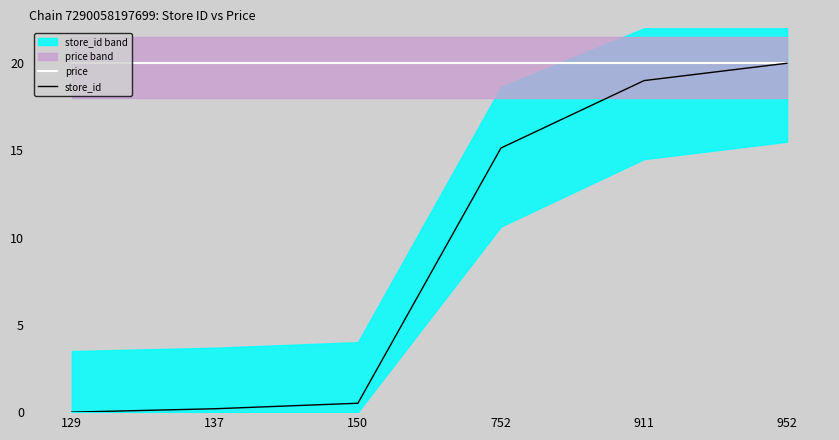

How many lines are shown in the chart?

2